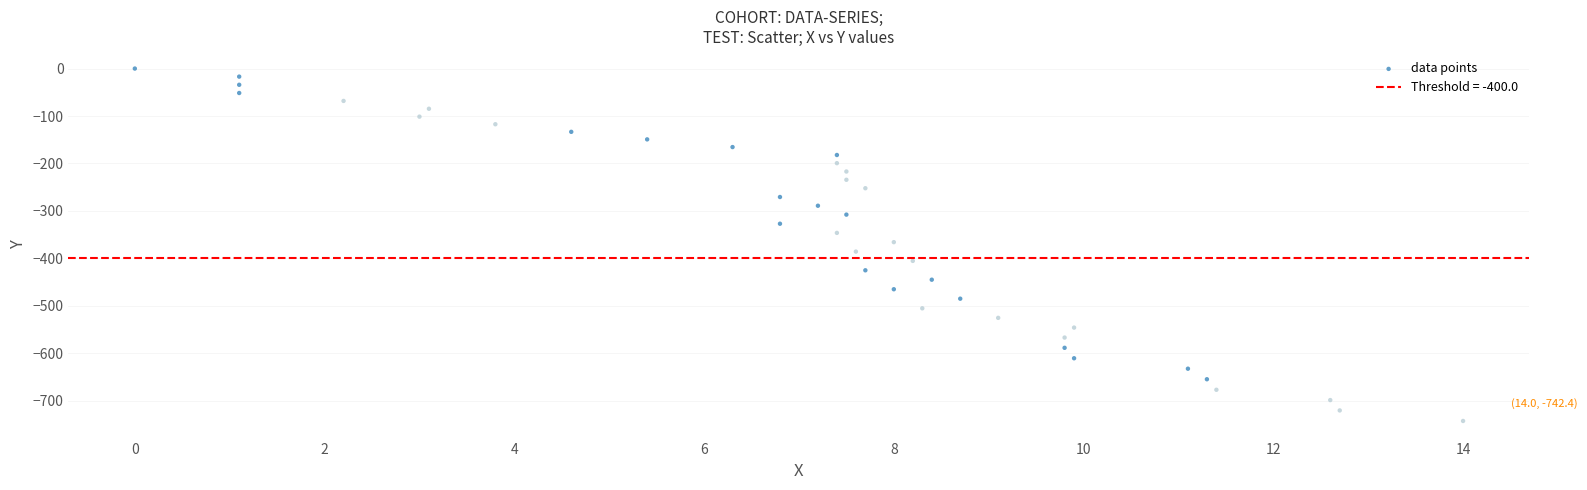

What is the range of X values (max minus min)?

14.0